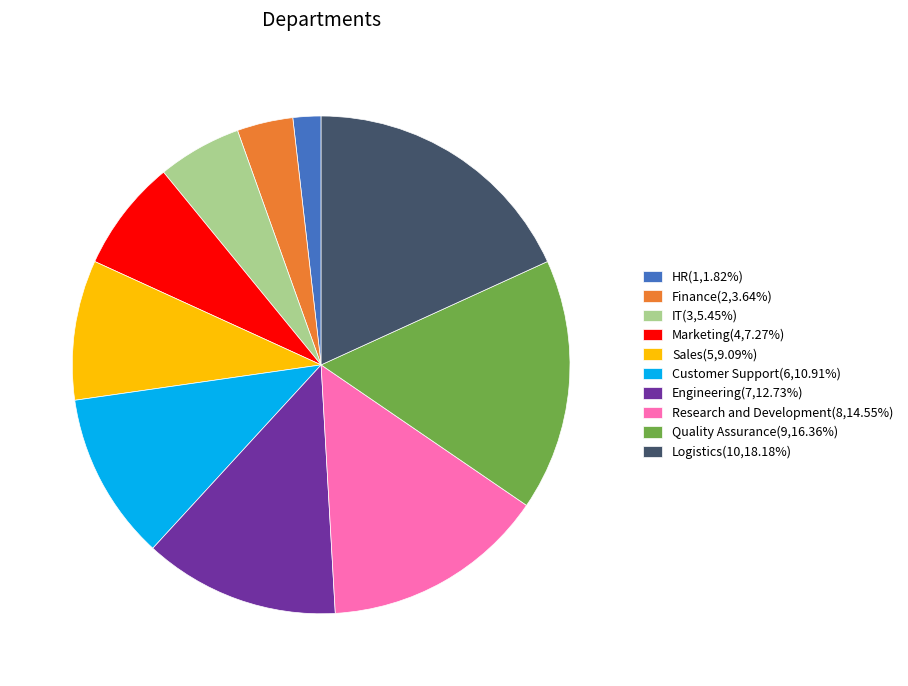

Which slice is the largest?

Logistics